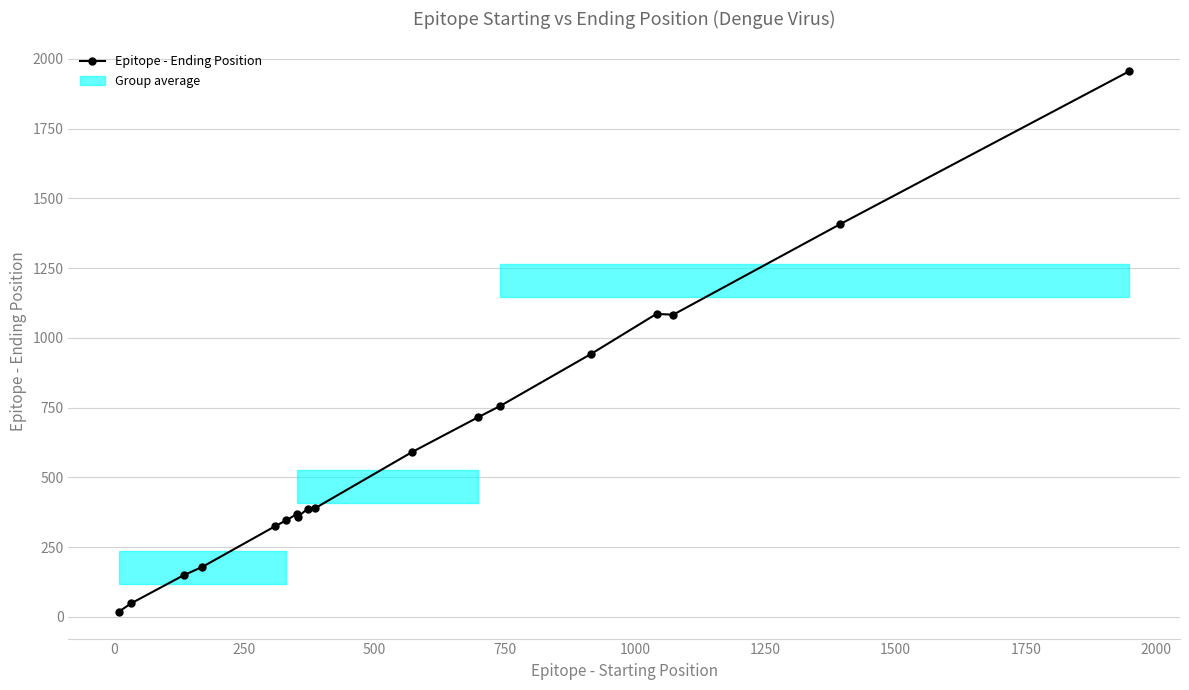

How many lines are shown in the chart?

1